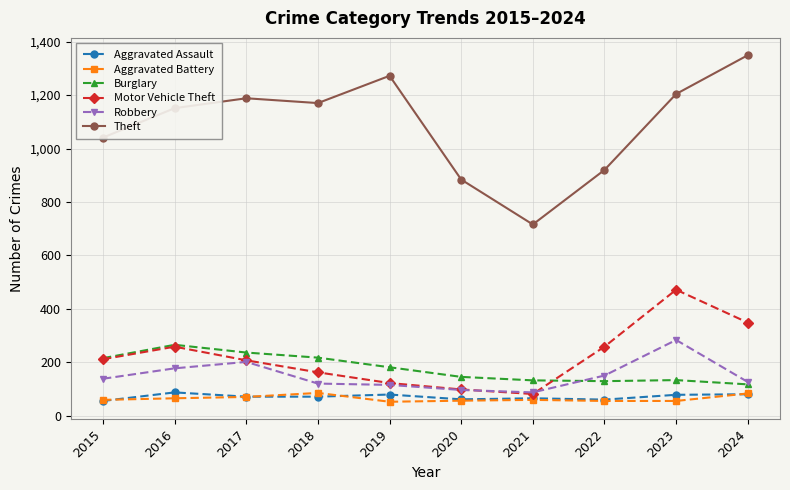

Where is the first local maximum for Motor Vehicle Theft?

2016